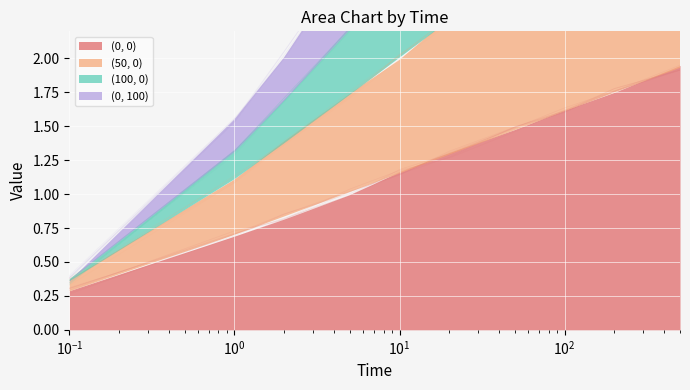

Between 100 and 2, which is larger?

100